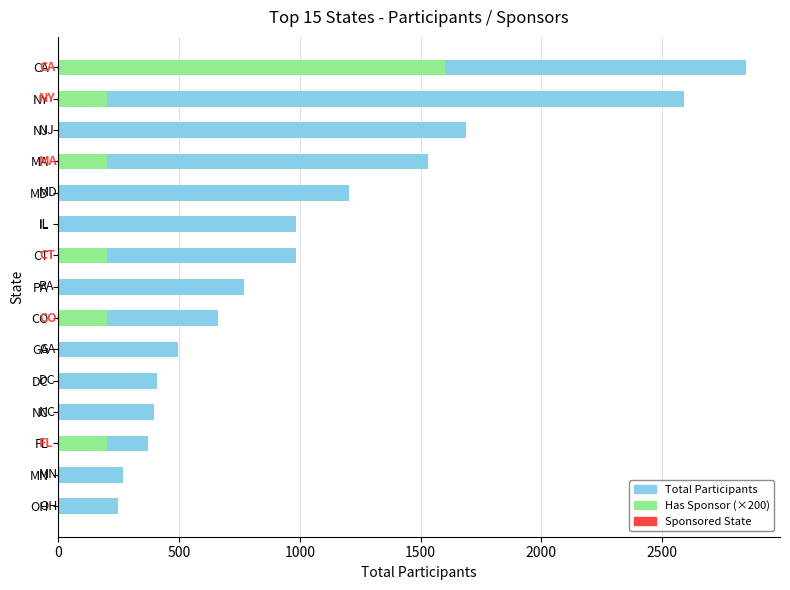

How many bars are there in each group?

2